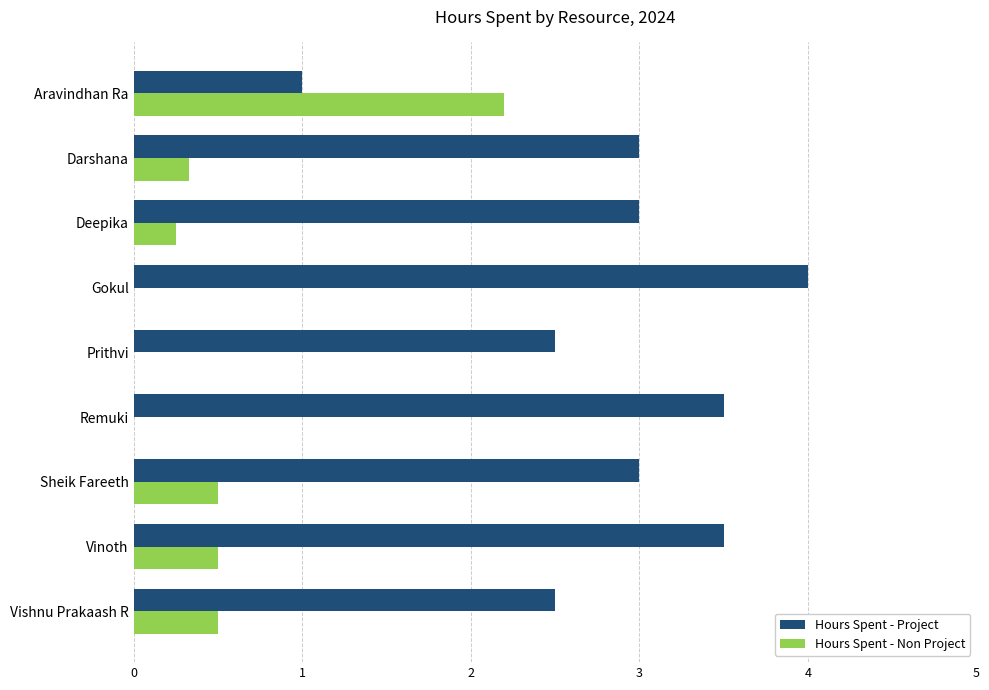

The value of Hours Spent - Project at Deepika is 5.3. True or false?

False